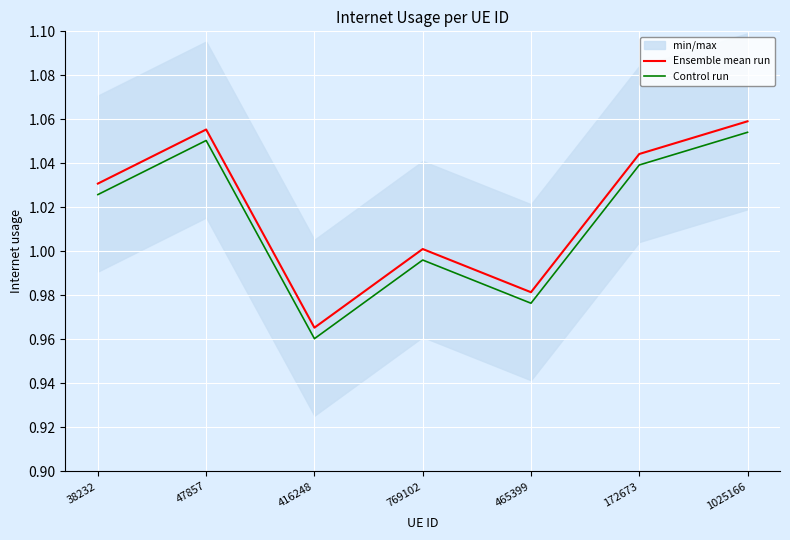

Is the value of Control run at 465399 greater than the value of Ensemble mean run at 172673?

No